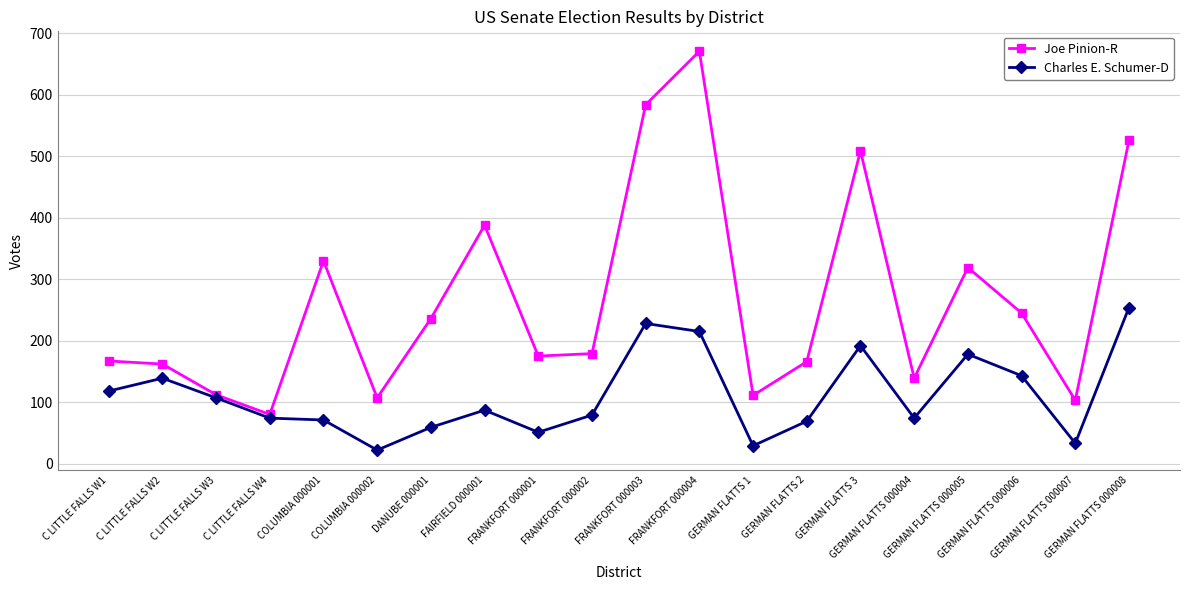

Is this an area chart (filled region under the line)?

No